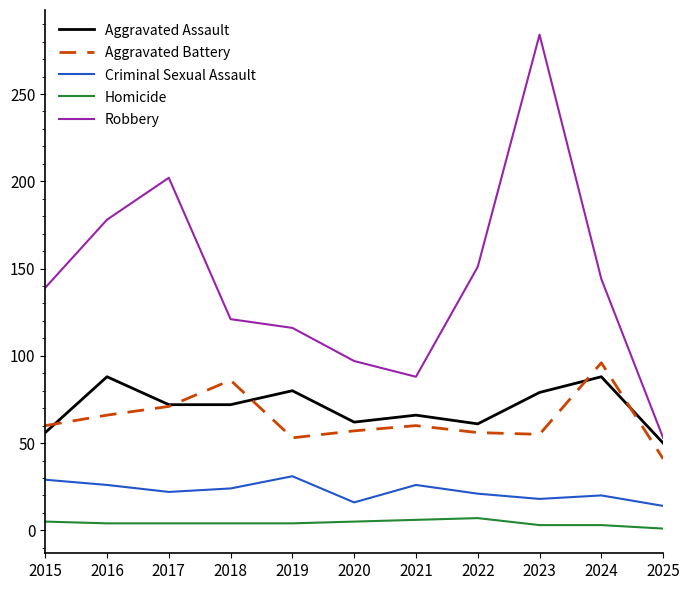

The Aggravated Battery series shows 27 at 2018. True or false?

False